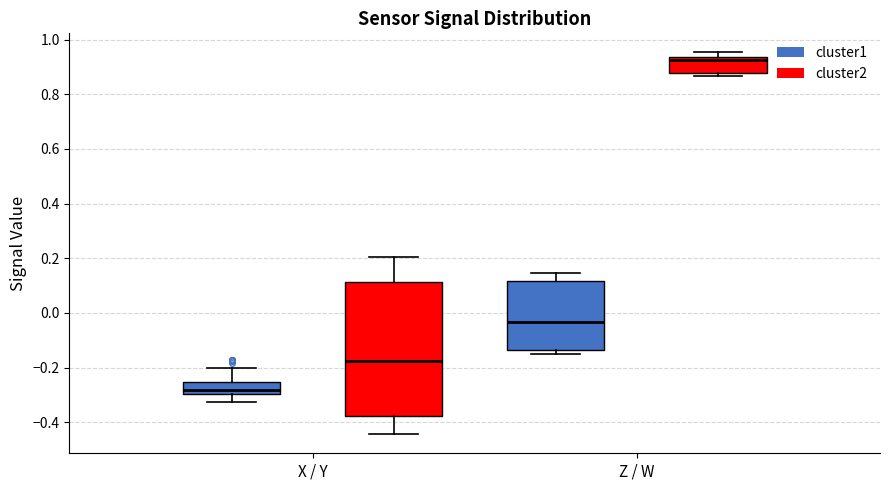

Comparing the boxes themselves (not the whiskers), which one is the tallest?

X / Y (cluster2)